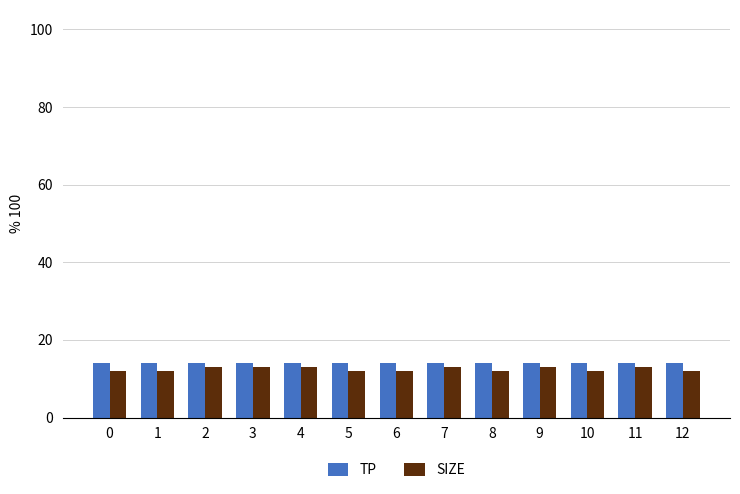

How many bars are there in each group?

2